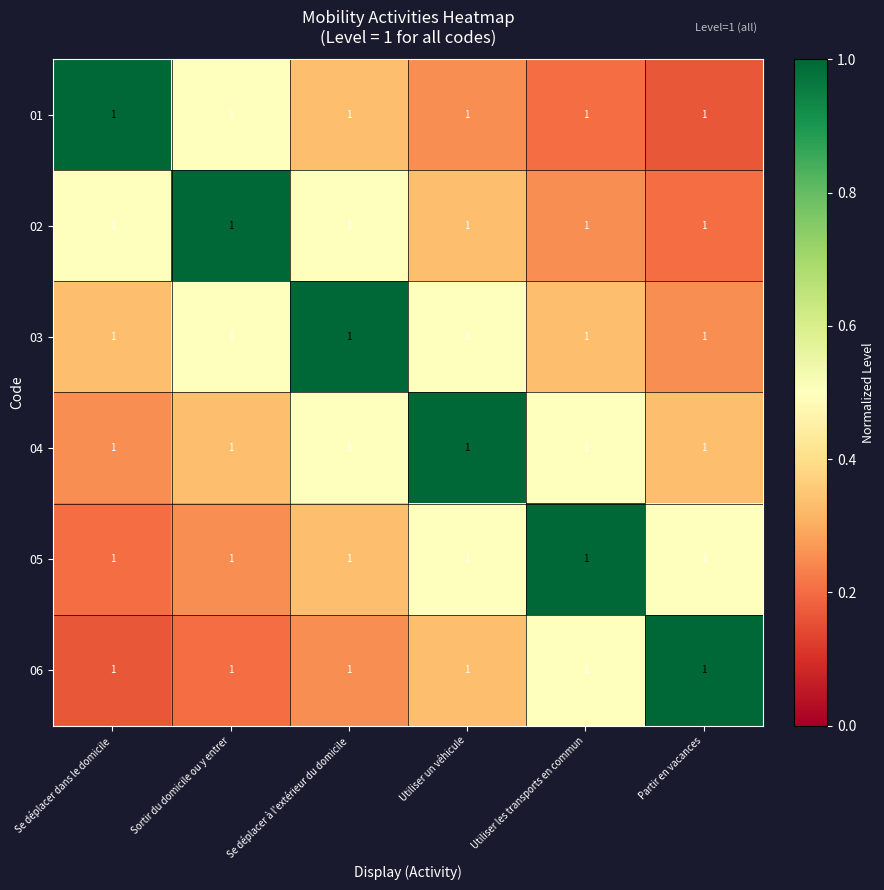

Reading left to right, extract all data points from this chart.

01: Se déplacer dans le domicile=1.0	Sortir du domicile ou y entrer=1.0	Se déplacer à l'extérieur du domicile=1.0	Utiliser un véhicule=1.0	Utiliser les transports en commun=1.0	Partir en vacances=1.0
02: Se déplacer dans le domicile=1.0	Sortir du domicile ou y entrer=1.0	Se déplacer à l'extérieur du domicile=1.0	Utiliser un véhicule=1.0	Utiliser les transports en commun=1.0	Partir en vacances=1.0
03: Se déplacer dans le domicile=1.0	Sortir du domicile ou y entrer=1.0	Se déplacer à l'extérieur du domicile=1.0	Utiliser un véhicule=1.0	Utiliser les transports en commun=1.0	Partir en vacances=1.0
04: Se déplacer dans le domicile=1.0	Sortir du domicile ou y entrer=1.0	Se déplacer à l'extérieur du domicile=1.0	Utiliser un véhicule=1.0	Utiliser les transports en commun=1.0	Partir en vacances=1.0
05: Se déplacer dans le domicile=1.0	Sortir du domicile ou y entrer=1.0	Se déplacer à l'extérieur du domicile=1.0	Utiliser un véhicule=1.0	Utiliser les transports en commun=1.0	Partir en vacances=1.0
06: Se déplacer dans le domicile=1.0	Sortir du domicile ou y entrer=1.0	Se déplacer à l'extérieur du domicile=1.0	Utiliser un véhicule=1.0	Utiliser les transports en commun=1.0	Partir en vacances=1.0